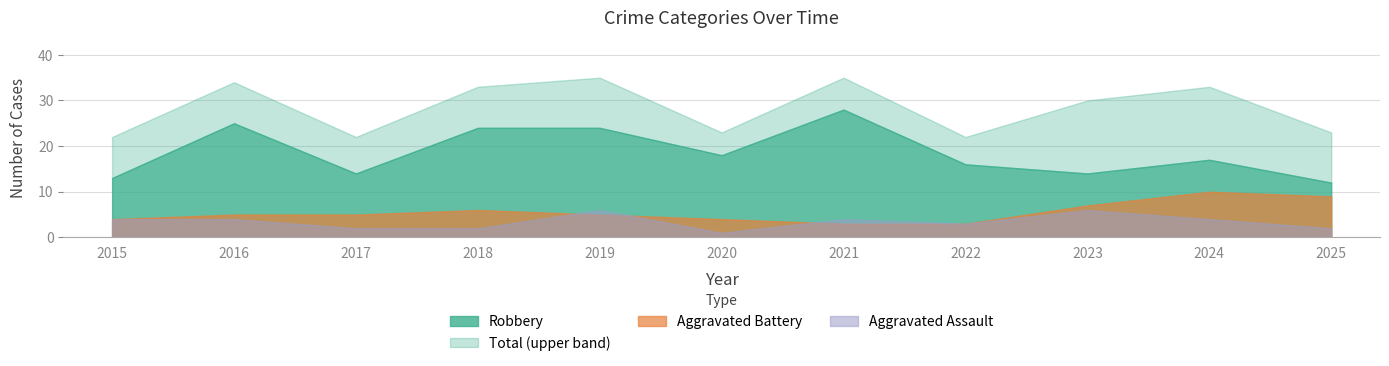

What are all the series names shown in the legend?

Aggravated Assault, Aggravated Battery, Robbery, Total